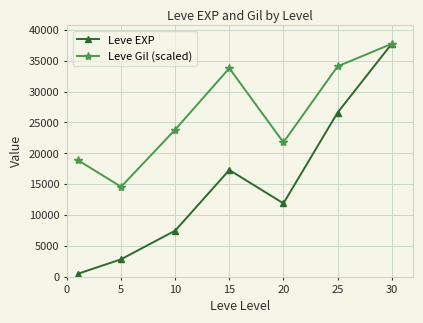

In Leve Gil (scaled), how many points are higher than both neighbors (excluding endpoints)?

1